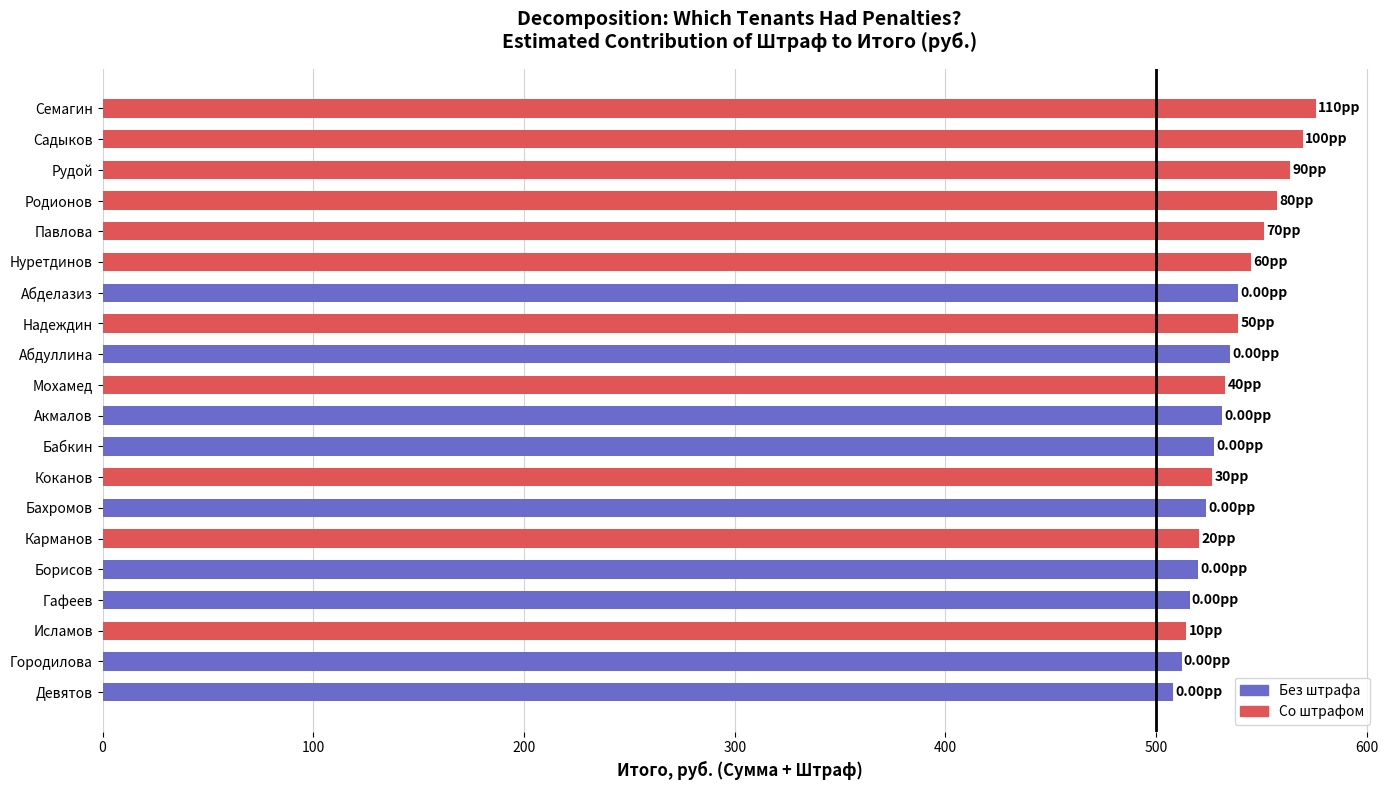

How many data points does each series have?

20